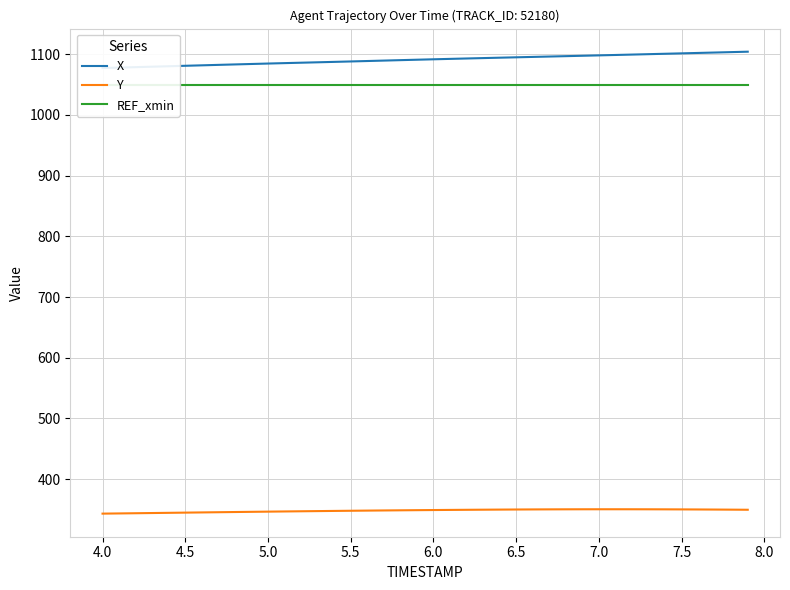

True or false: Y and REF_xmin cross at least once.

False